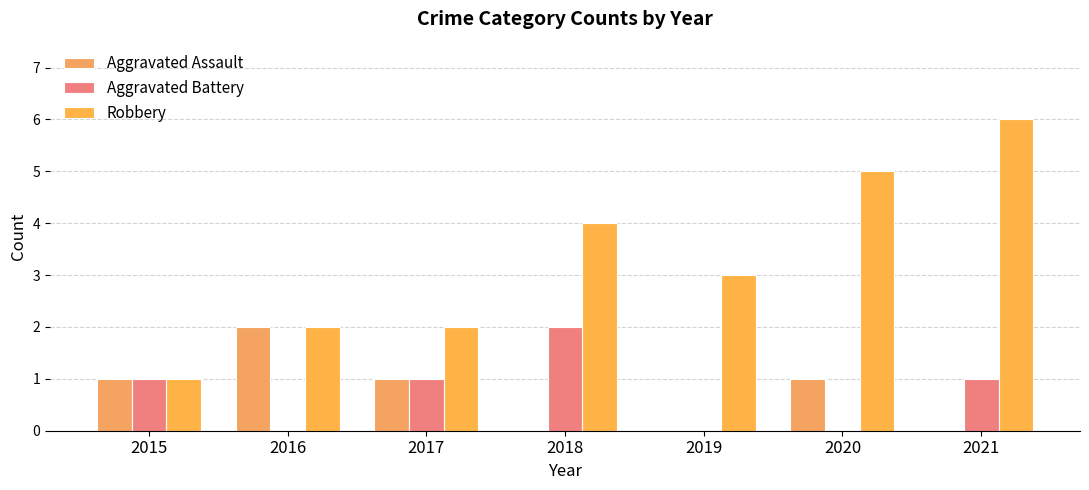

Rank the series by their maximum value, from lowest to highest.

Aggravated Assault, Aggravated Battery, Robbery